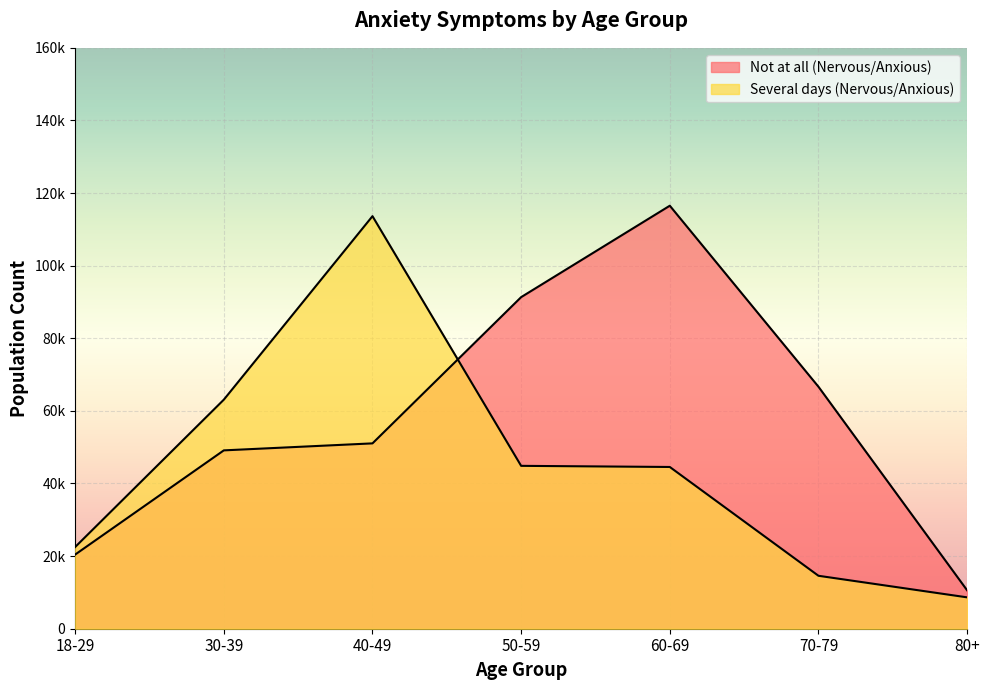

The value of Several days (Nervous/Anxious) at 18-29 is 22502. True or false?

True